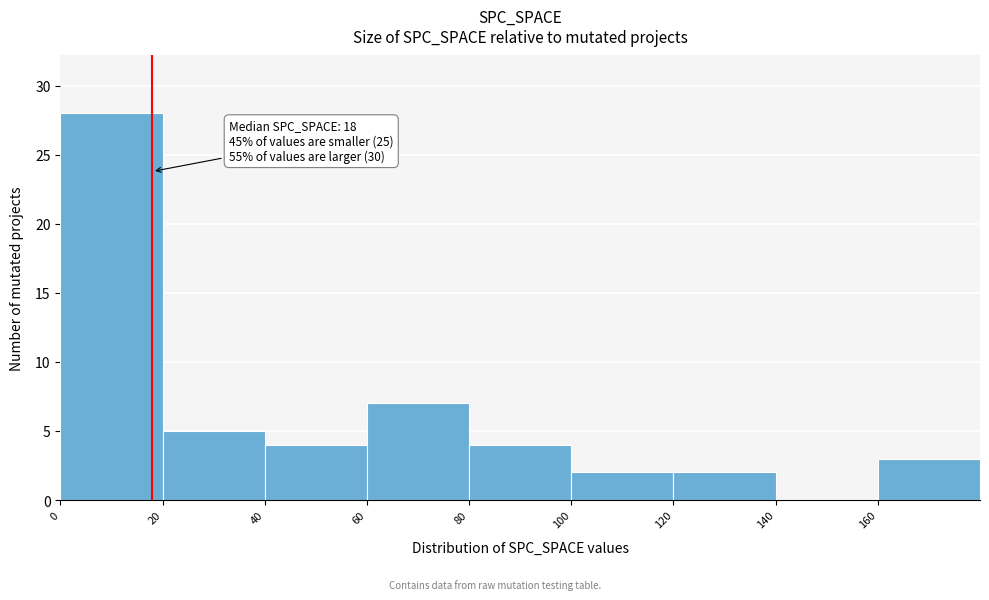

Over which range of the x-axis is the bar tallest?

0 to 20